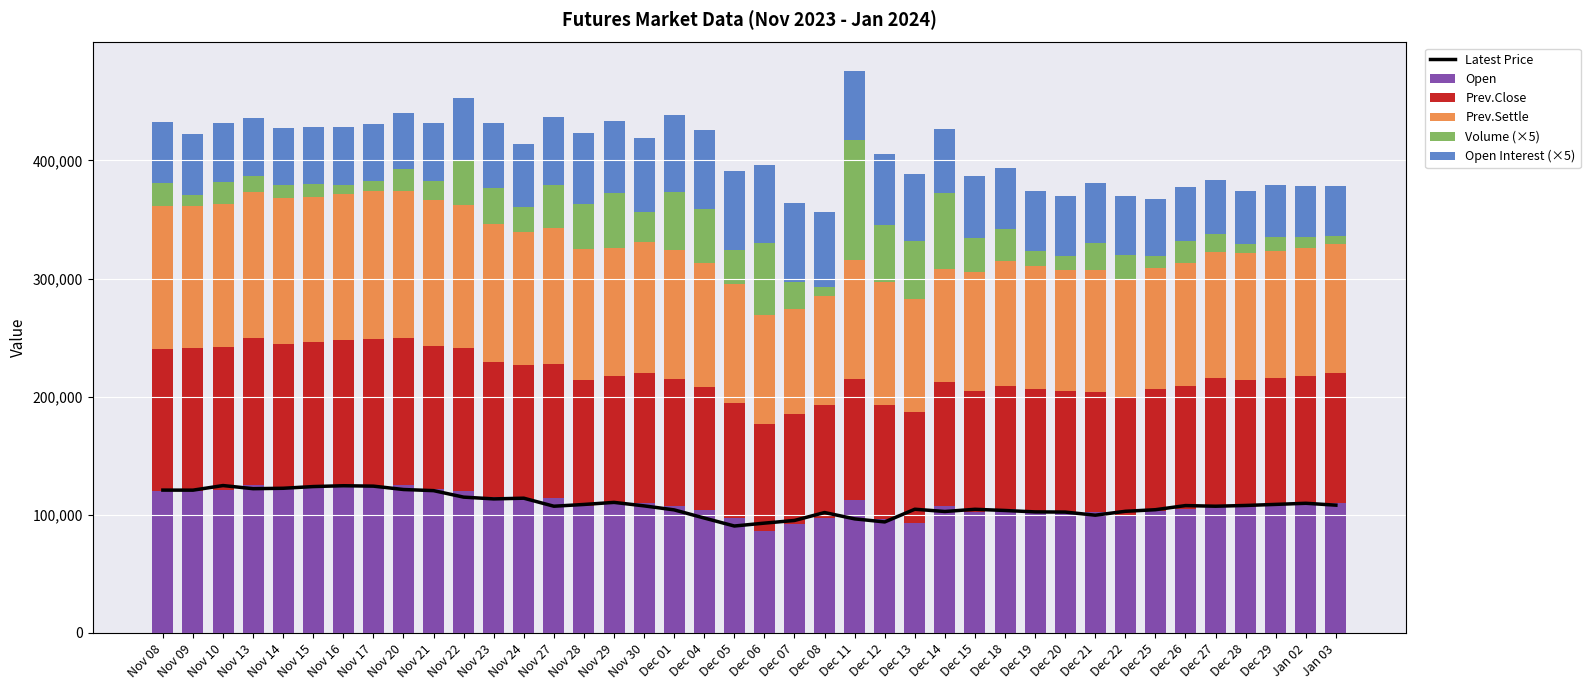

How many data points in Volume (×5) are above 21095?

19